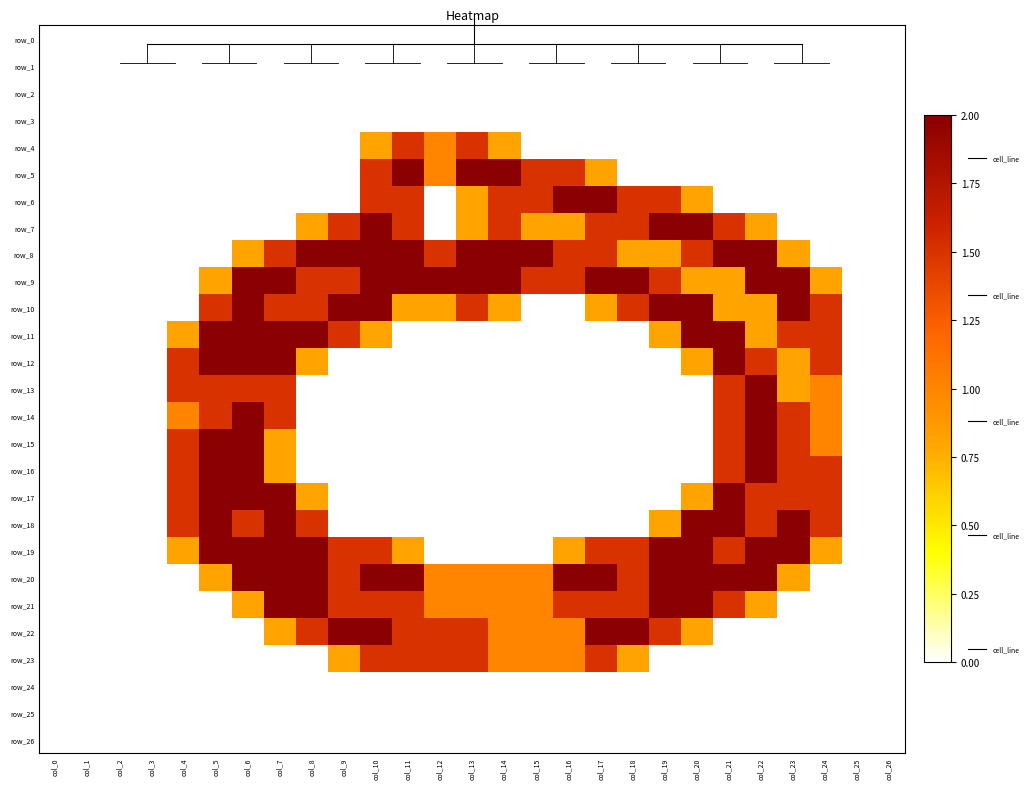

Which category has the lowest value across all series?

col_0